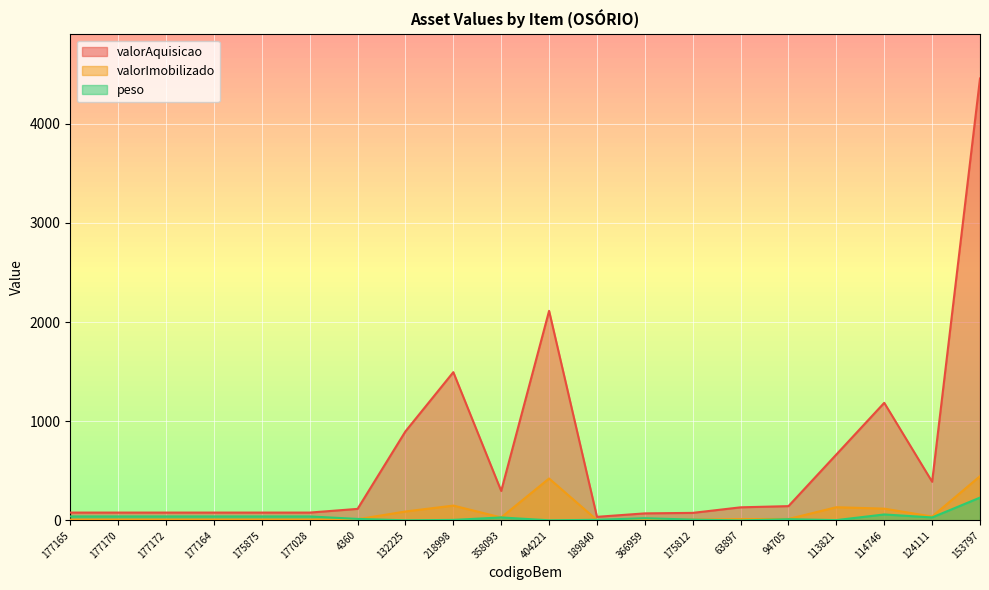

Which series has the largest total across all categories?

valorAquisicao